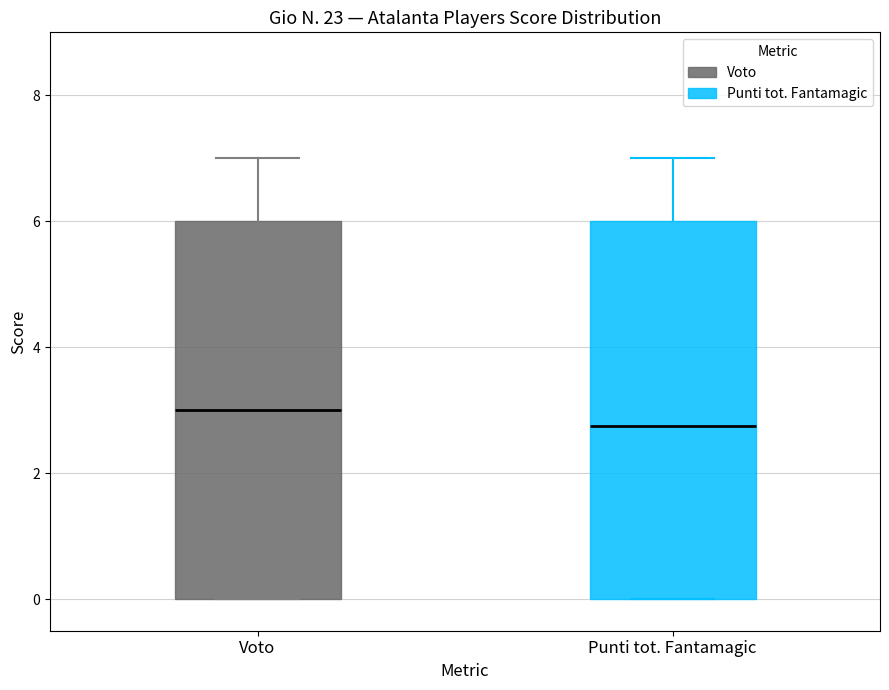

Reading left to right, read every box against the y-axis: the position of its median line, the range the box covers, and the ends of its whiskers. The values are not printed on the chart, so give them approximately, as read against the axis.

Voto: median 3.0, box 0.0 to 6.0, whiskers 0.0 to 7.0
Punti tot. Fantamagic: median 2.8, box 0.0 to 6.0, whiskers 0.0 to 7.0